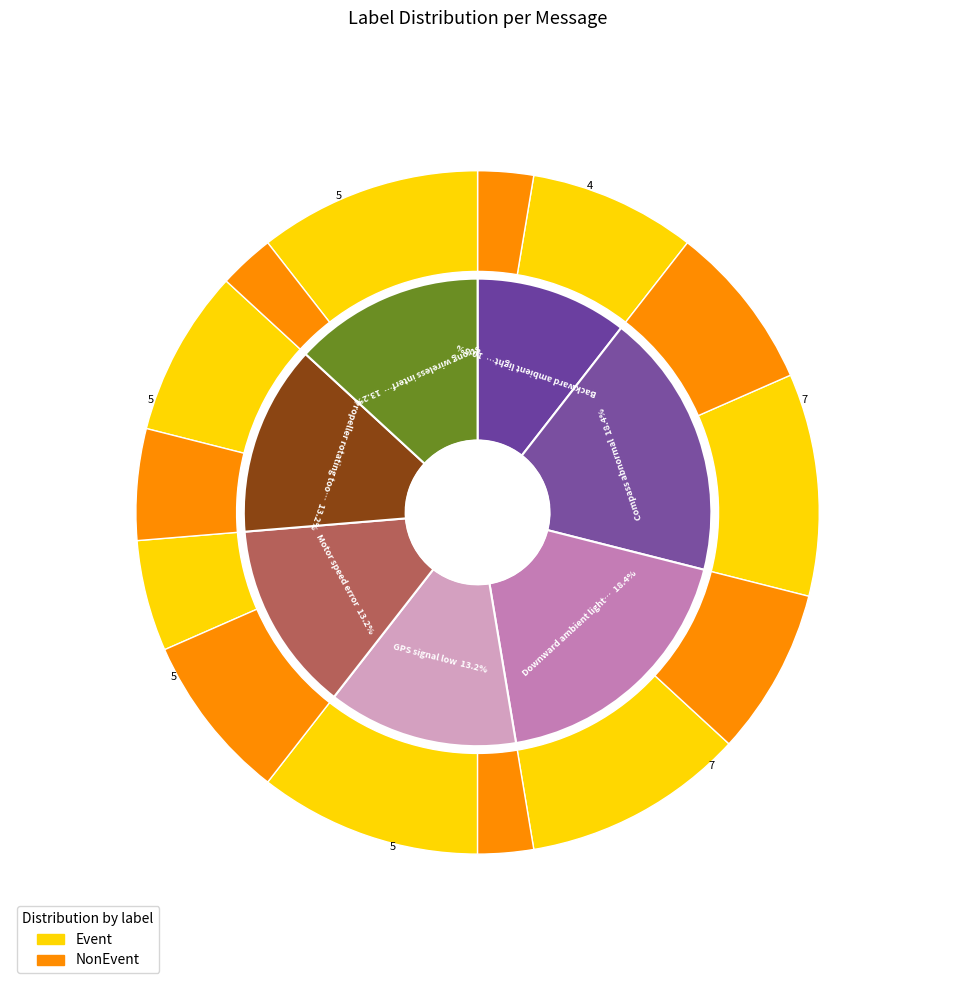

Is the sum of Propeller rotating too fast and Downward ambient light too low greater than half?

No